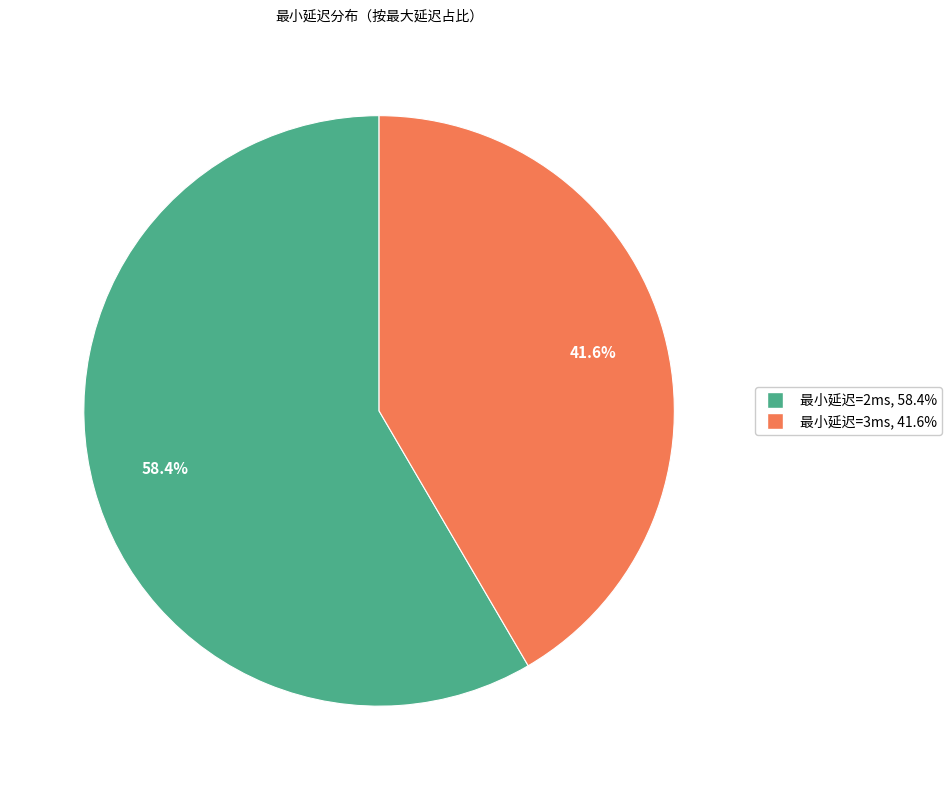

To the nearest percent, what is the average slice percentage?

50%